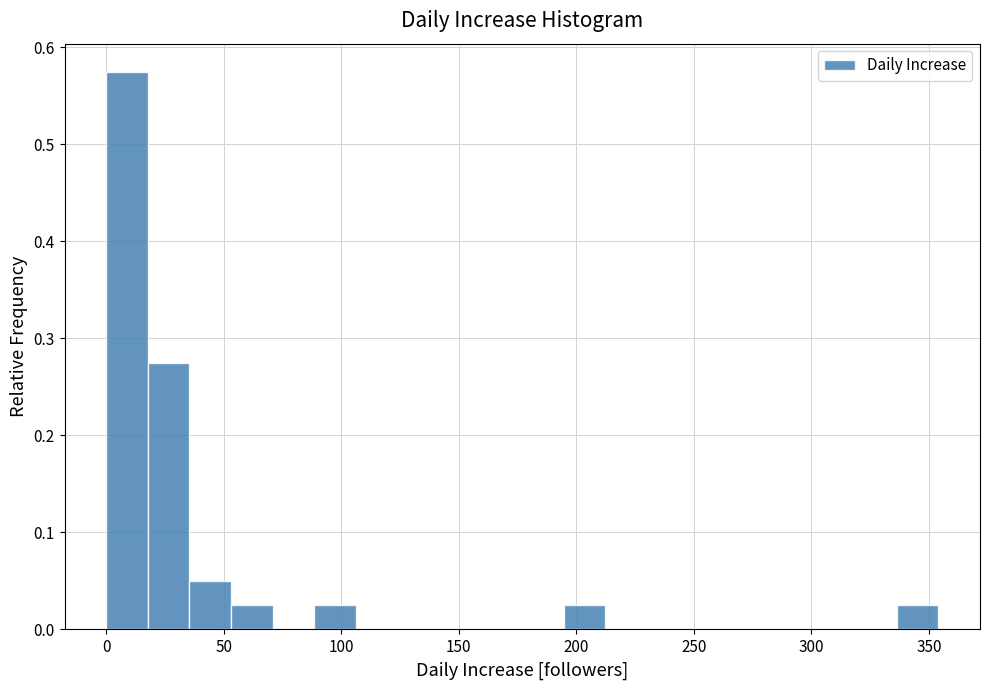

Read against the x-axis, roughly where is the centre of the tallest bar?

10